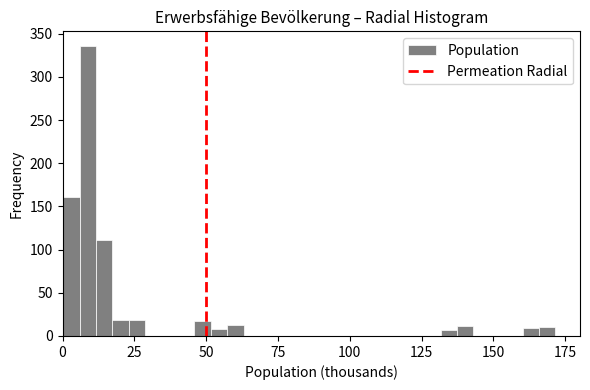

Read against the x-axis, roughly where is the centre of the tallest bar?

10